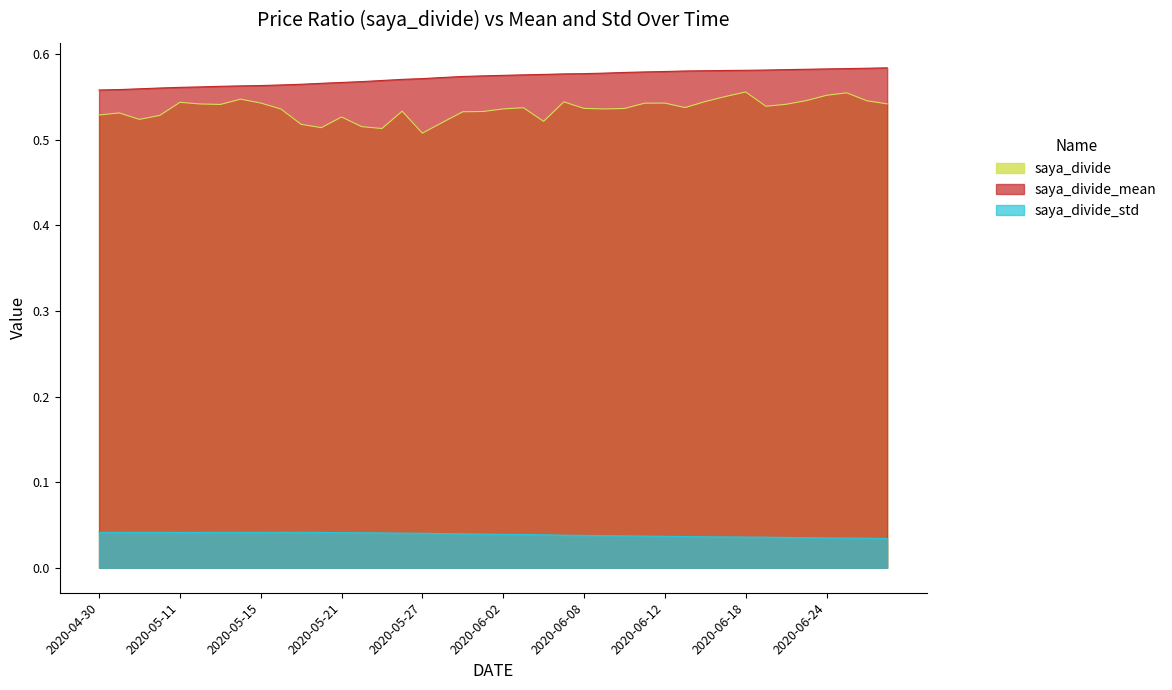

How many saya_divide_mean values are between 0 and 1?

40